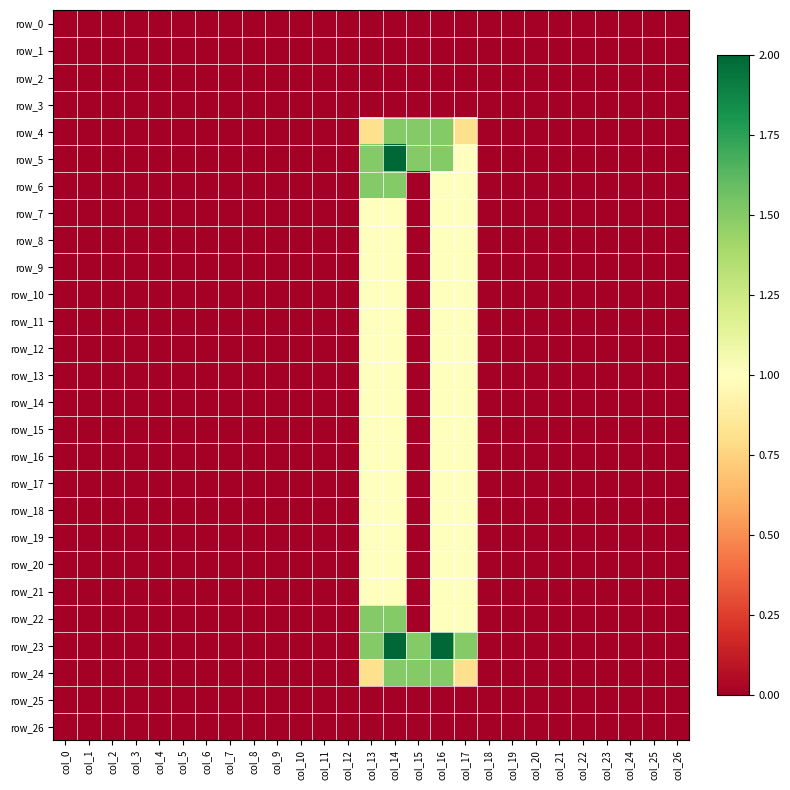

How many series are shown in this chart?

27